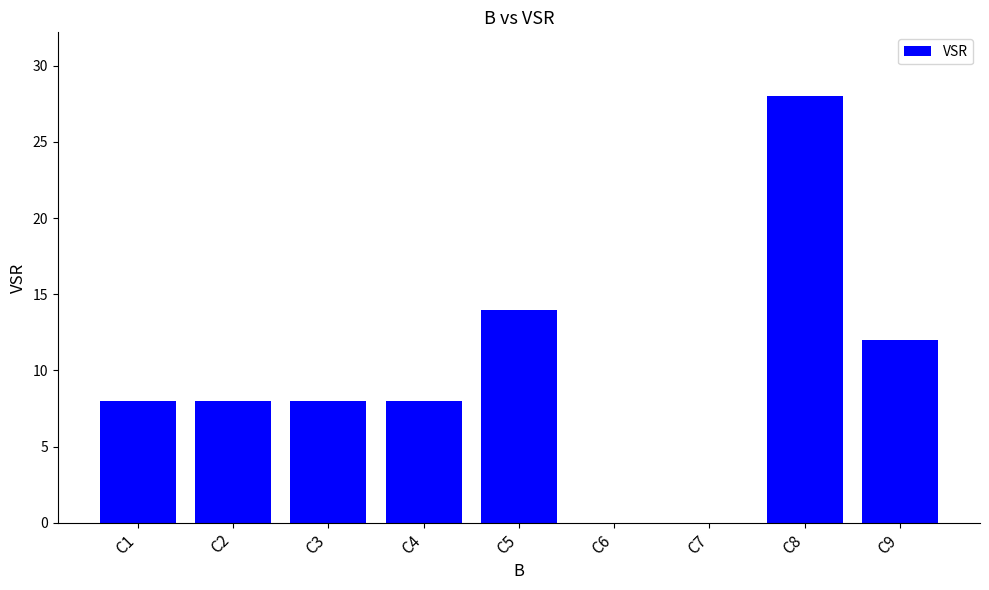

Is it true that the value at C5 is 14?

True